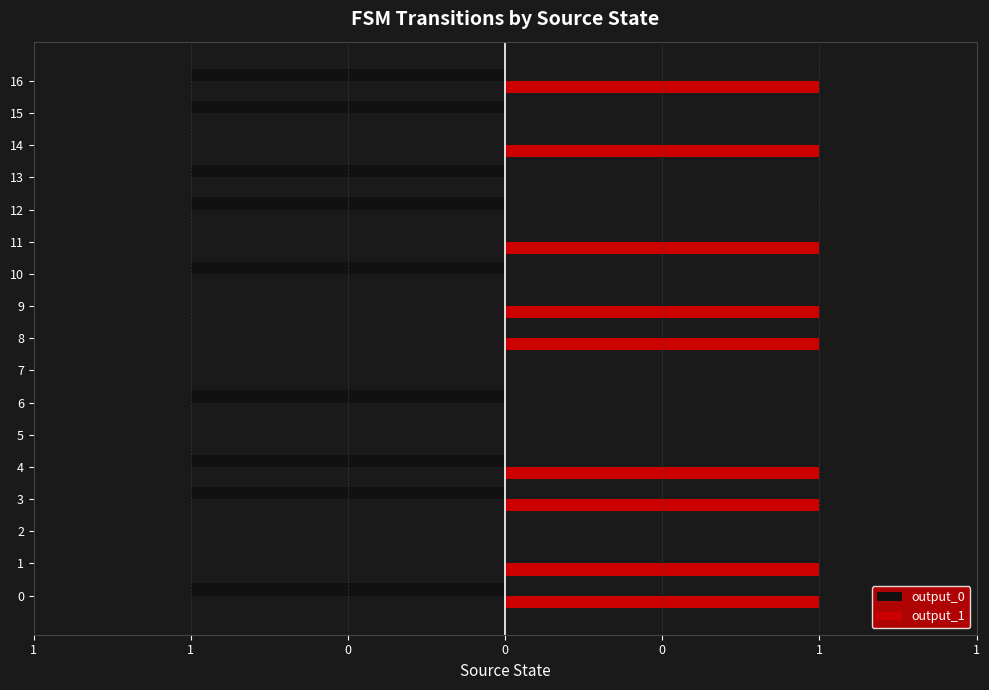

What is the average value of the output_1 series?

1